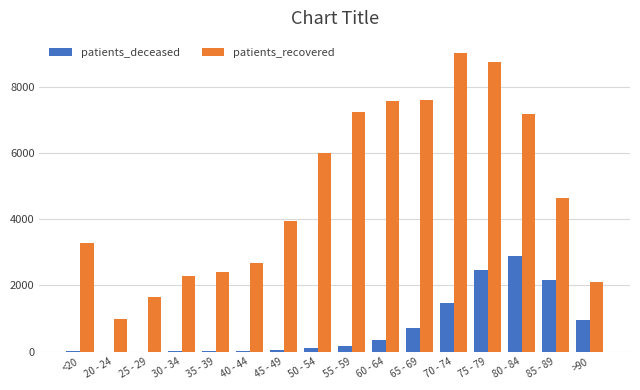

Which series has the largest range (max minus min)?

patients_recovered